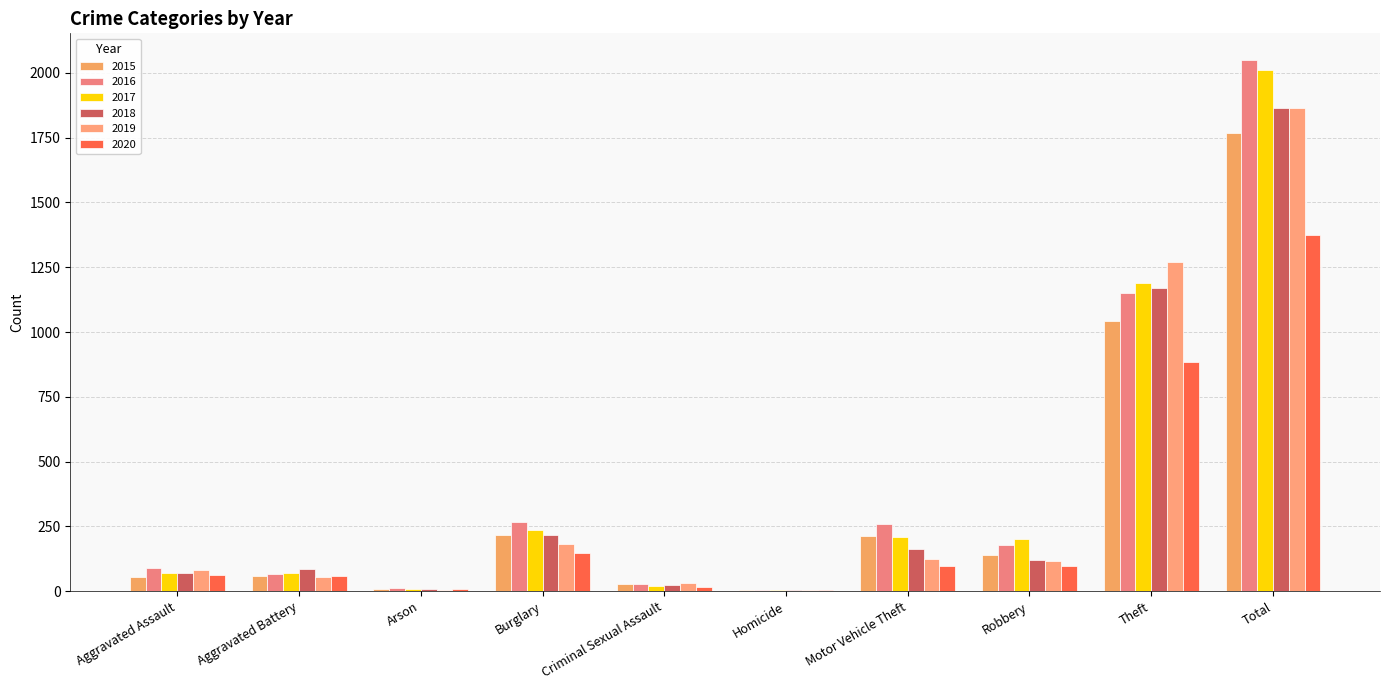

Does the chart contain stacked bars?

No